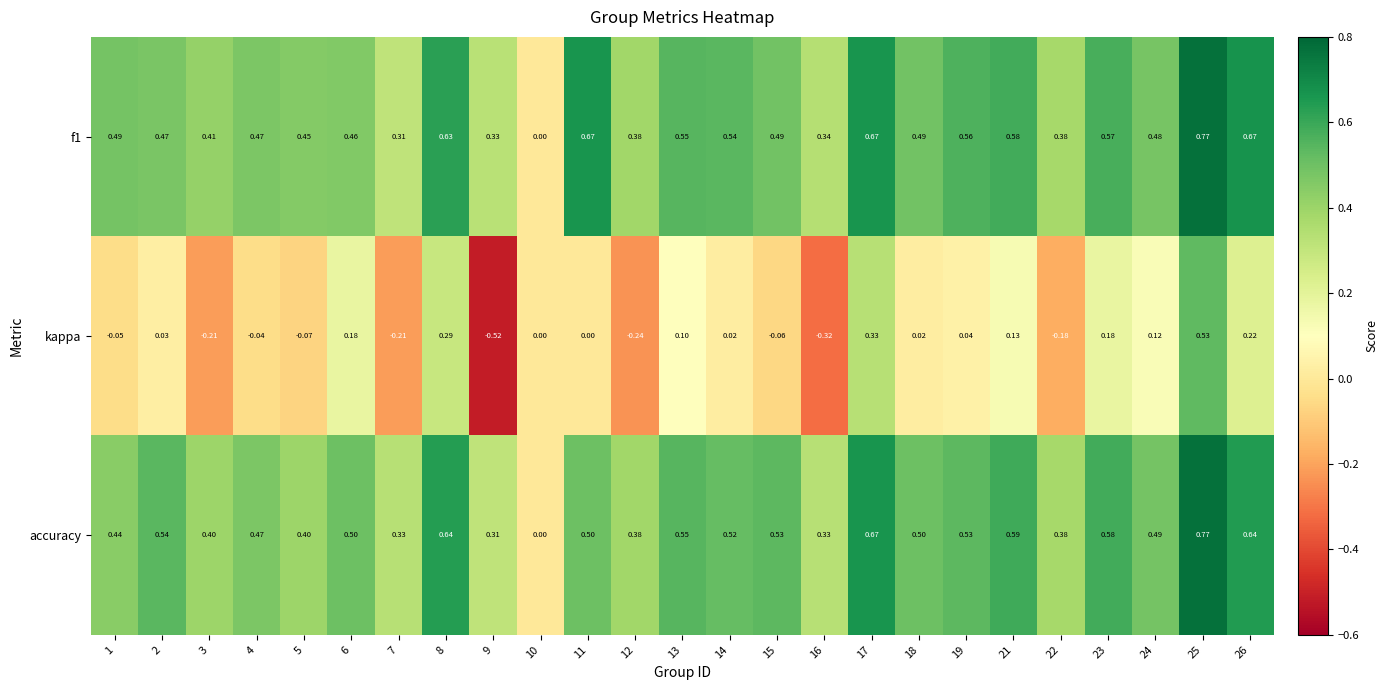

Which series has the widest spread of values?

kappa